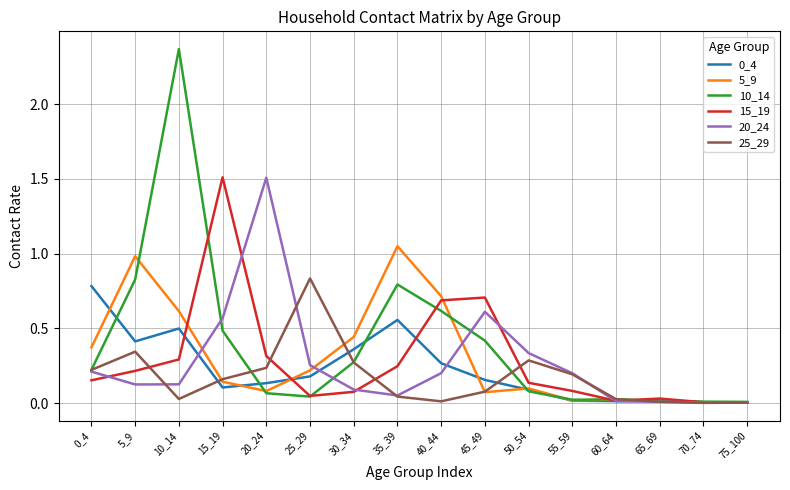

Is it true that 25_29 equals 0.2 at 55_59?

True